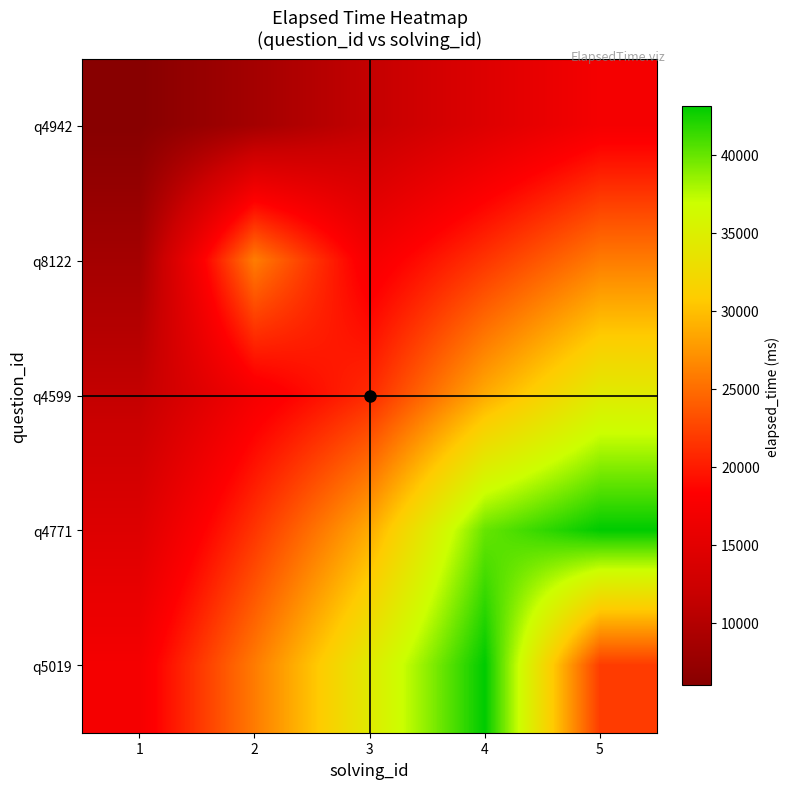

What is the greatest value displayed?

43125.0